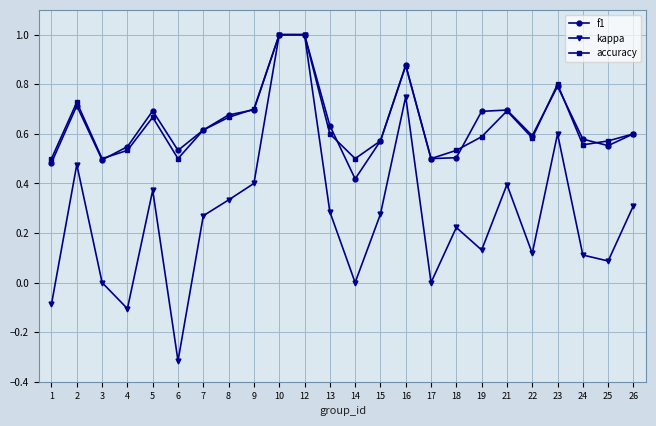

The kappa series shows -0.9 at 17. True or false?

False